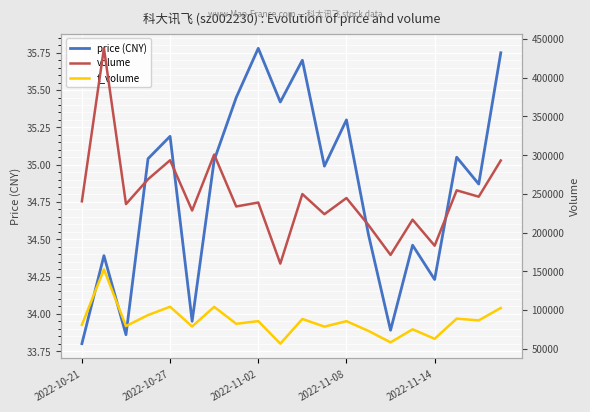

What is the difference between the maximum and minimum values in the t_volume series?

95902.0